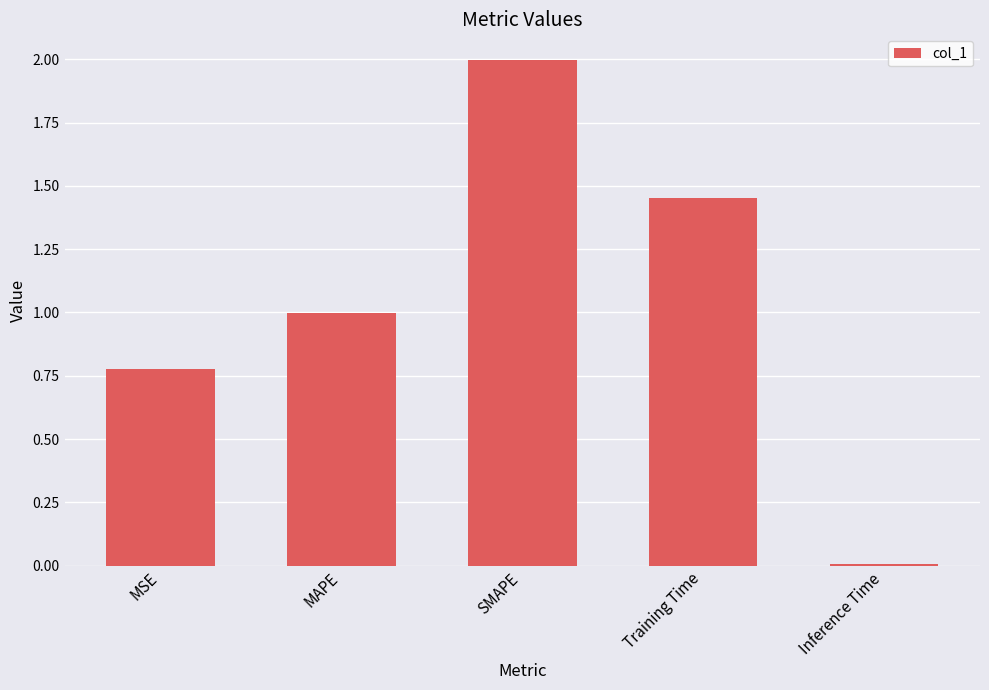

List the labels in order of value, largest first.

SMAPE, Training Time, MAPE, MSE, Inference Time